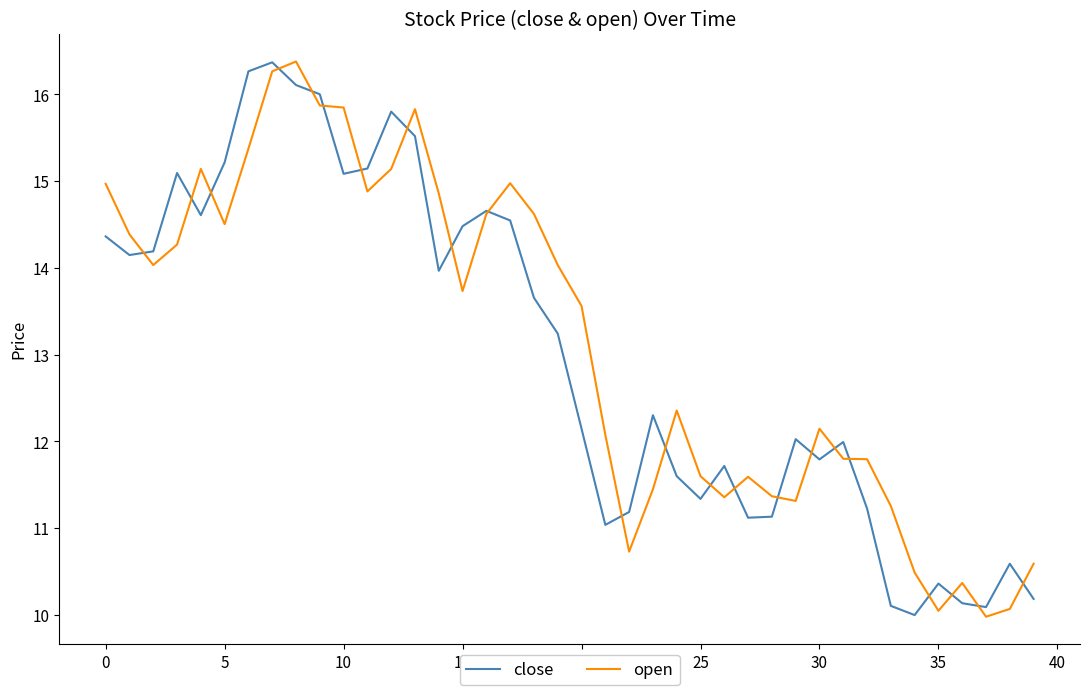

What is the smallest value displayed?

10.0